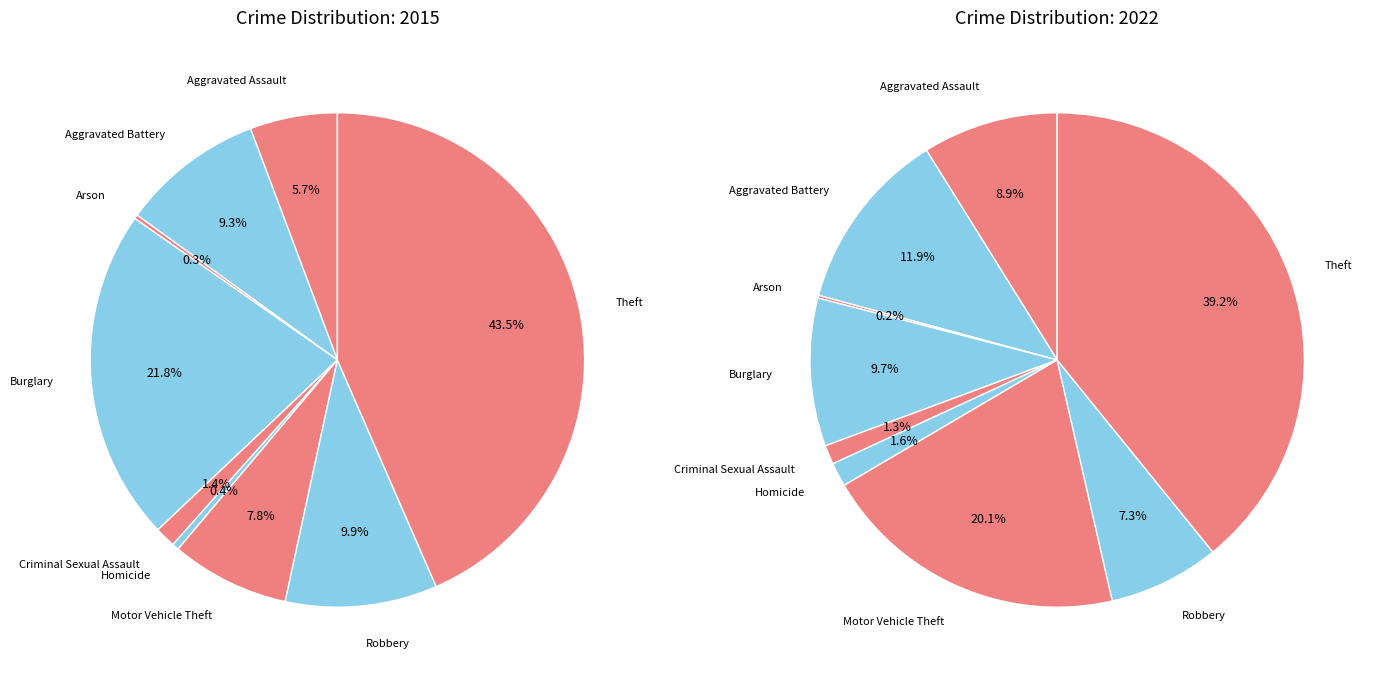

True or false: Motor Vehicle Theft accounts for 1% of the total.

False